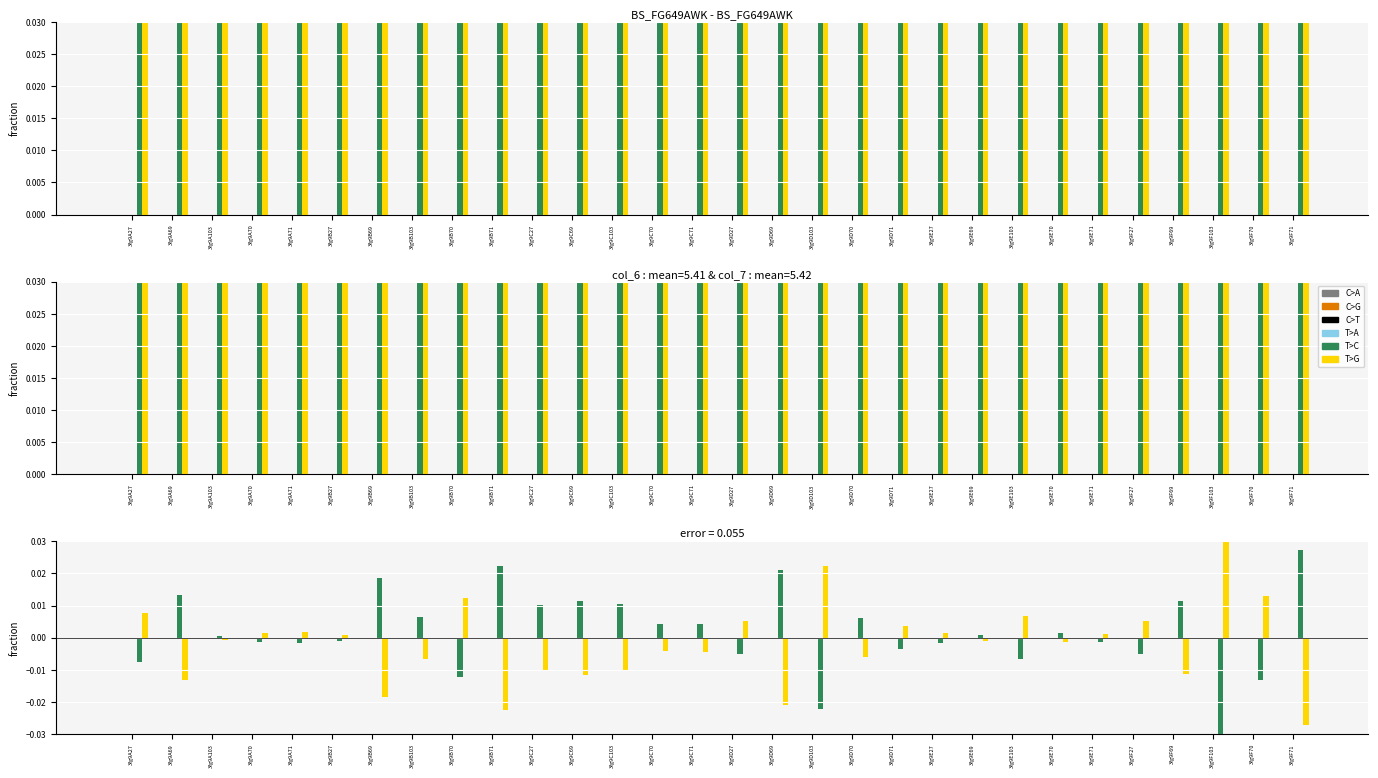

Does the chart contain stacked bars?

No